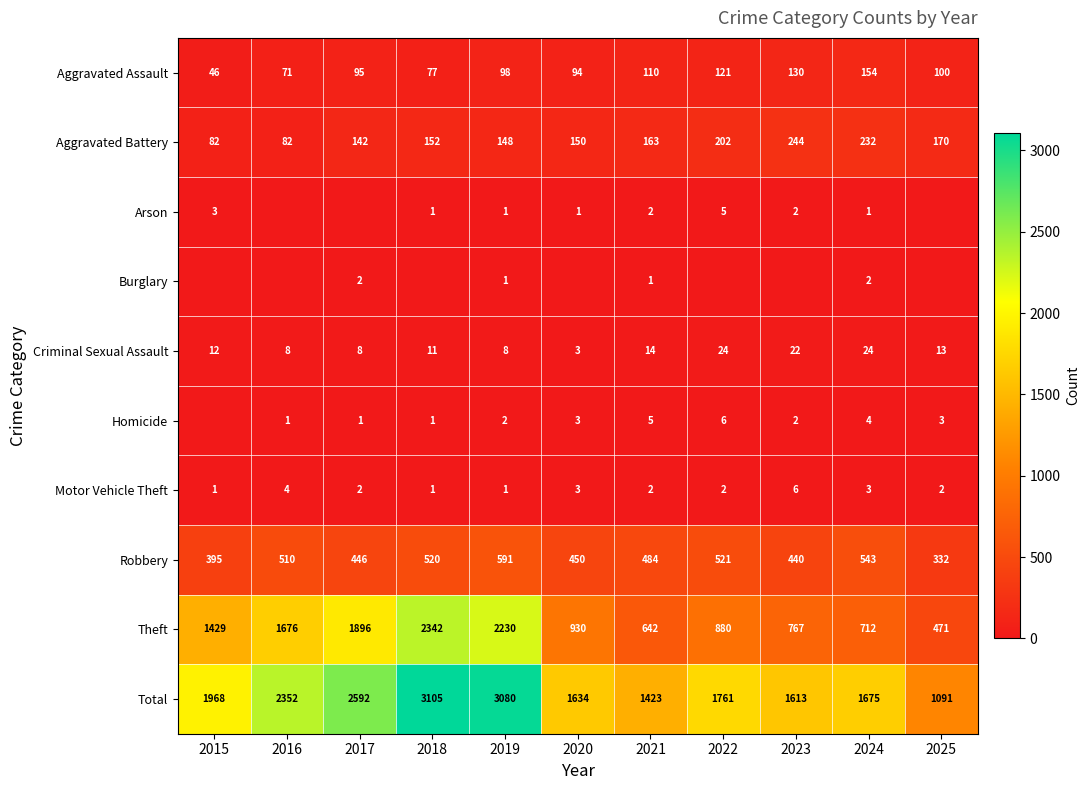

The value of Aggravated Assault at 2021 is 110. True or false?

True